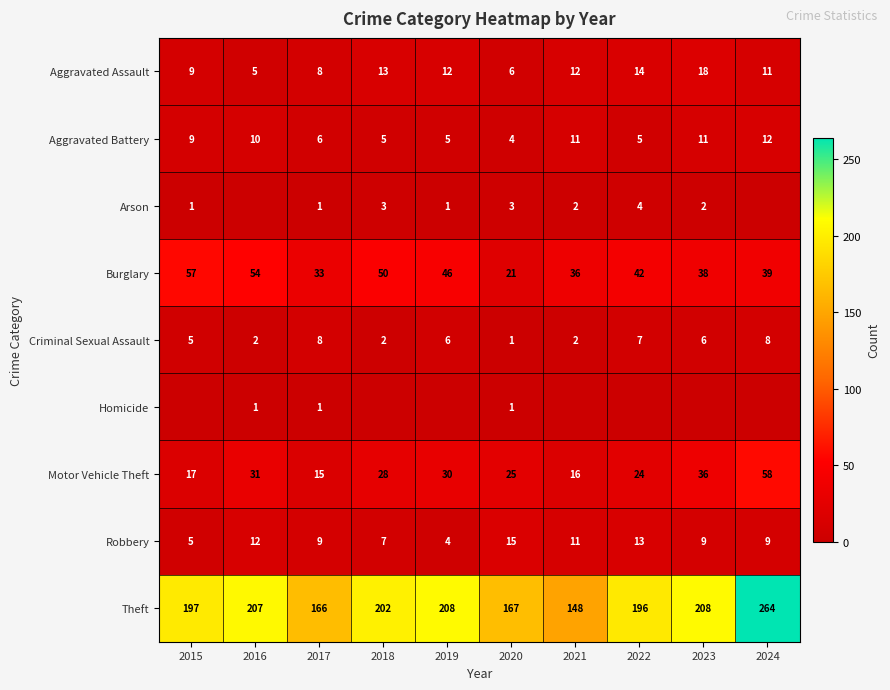

Where does the Aggravated Assault series first go above 12?

2018